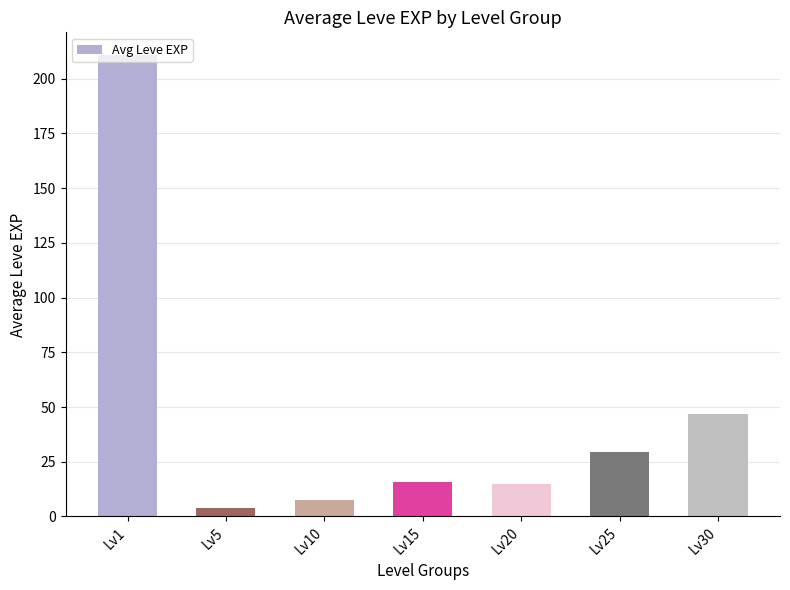

What is the value of the 7th bar from the left?

47.0